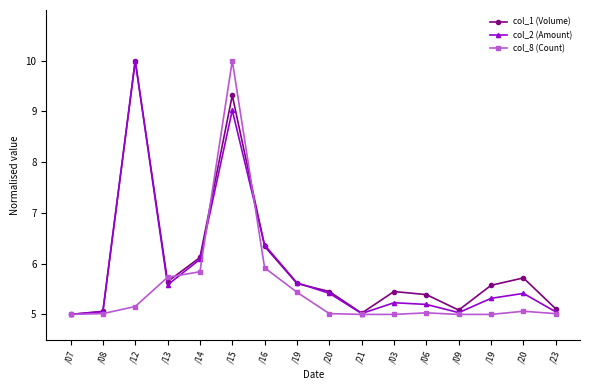

Does the chart have visible grid lines?

No